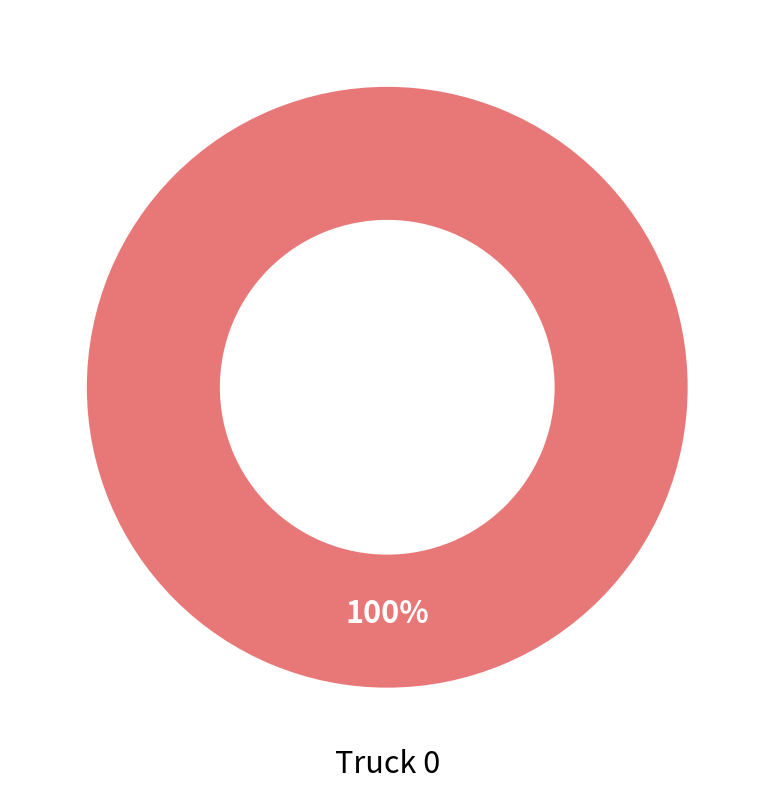

Is there any slice that represents more than half of the pie?

Yes